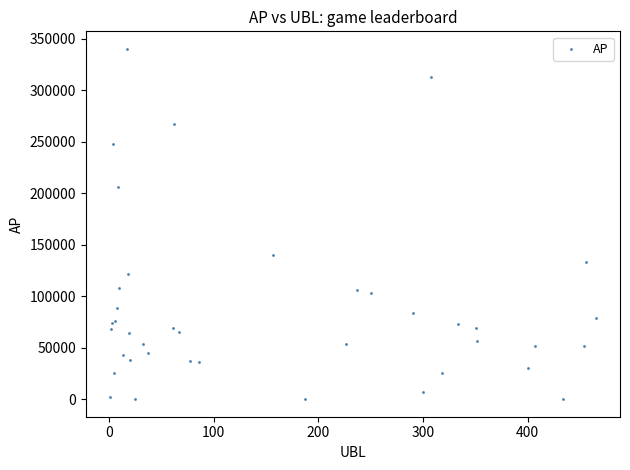

What Y value in the scatter plot is closest to 170164?

139915